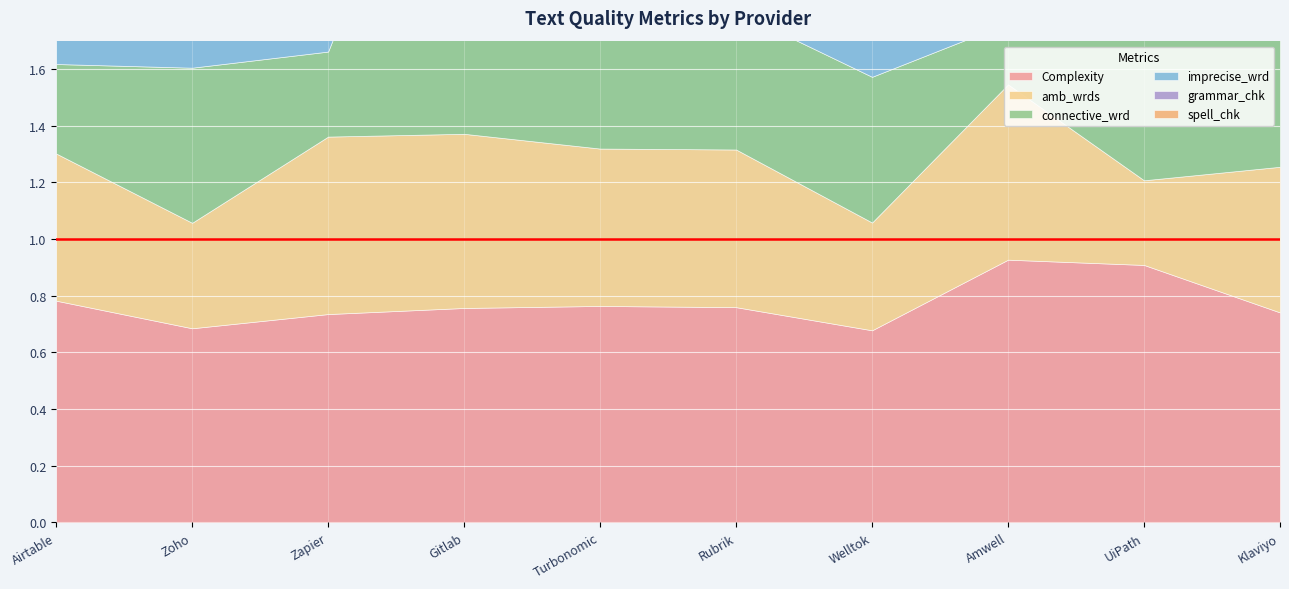

List the series in order of their peak value, highest first.

connective_wrd, grammar_chk, imprecise_wrd, Complexity, spell_chk, amb_wrds